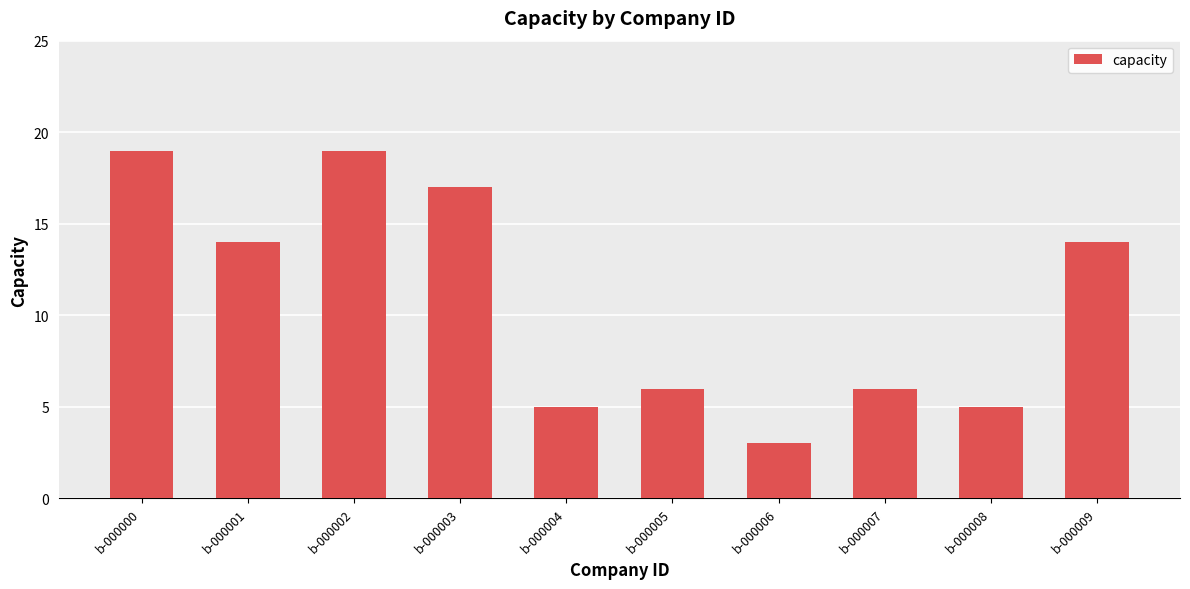

How many distinct data groups are displayed?

1